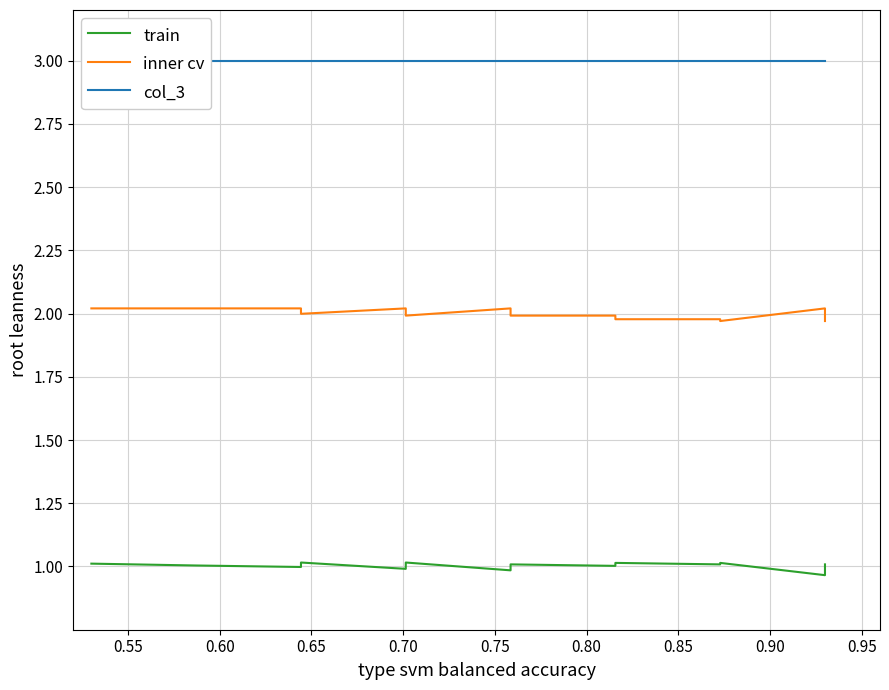

At which label is col_3 closest to 3?

0.55